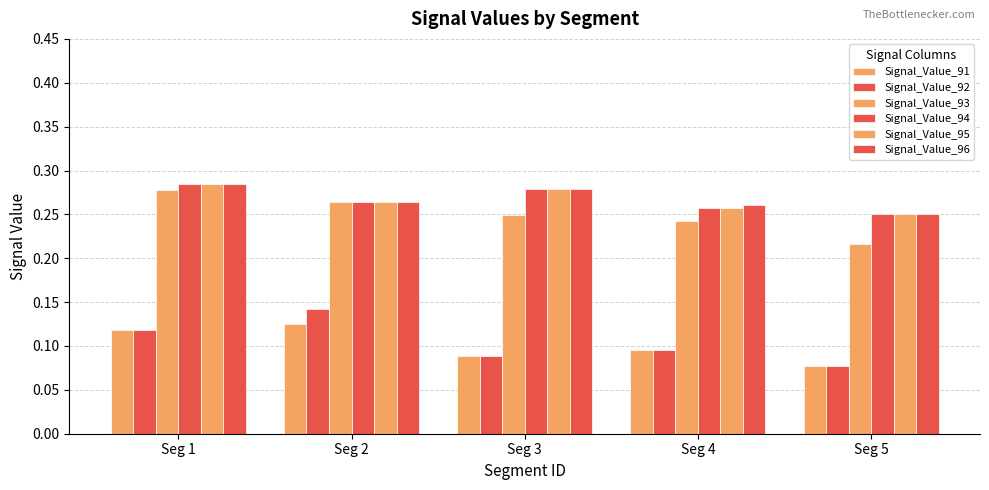

What is the total value across all series at Seg 1?

1.4